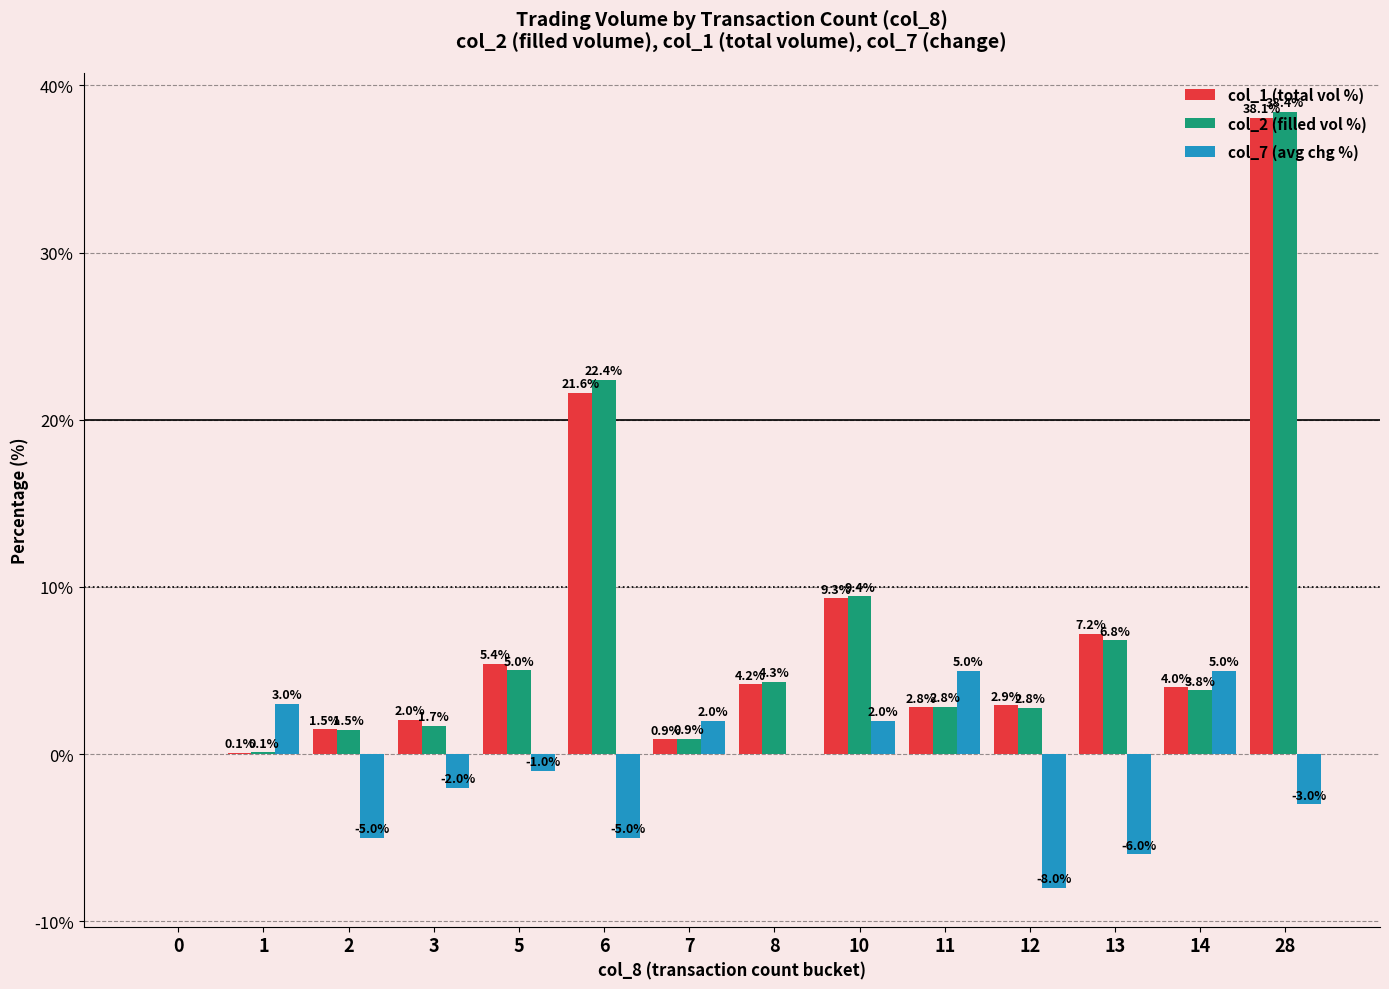

Where is col_2 (filled vol %) nearest to the value 19?

6